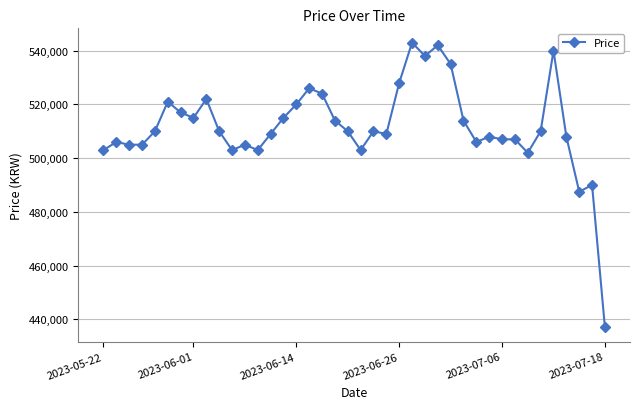

What is the minimum value shown in the chart?

437000